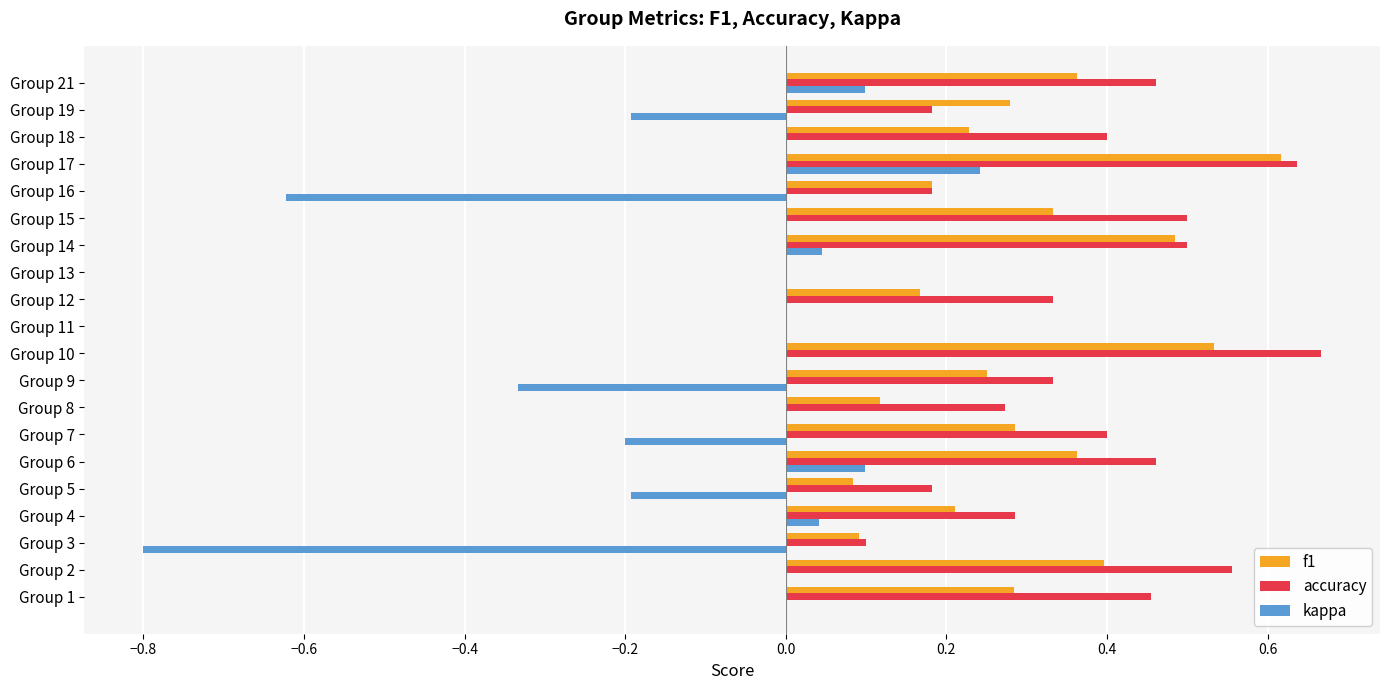

At which label does kappa reach its peak?

Group 17